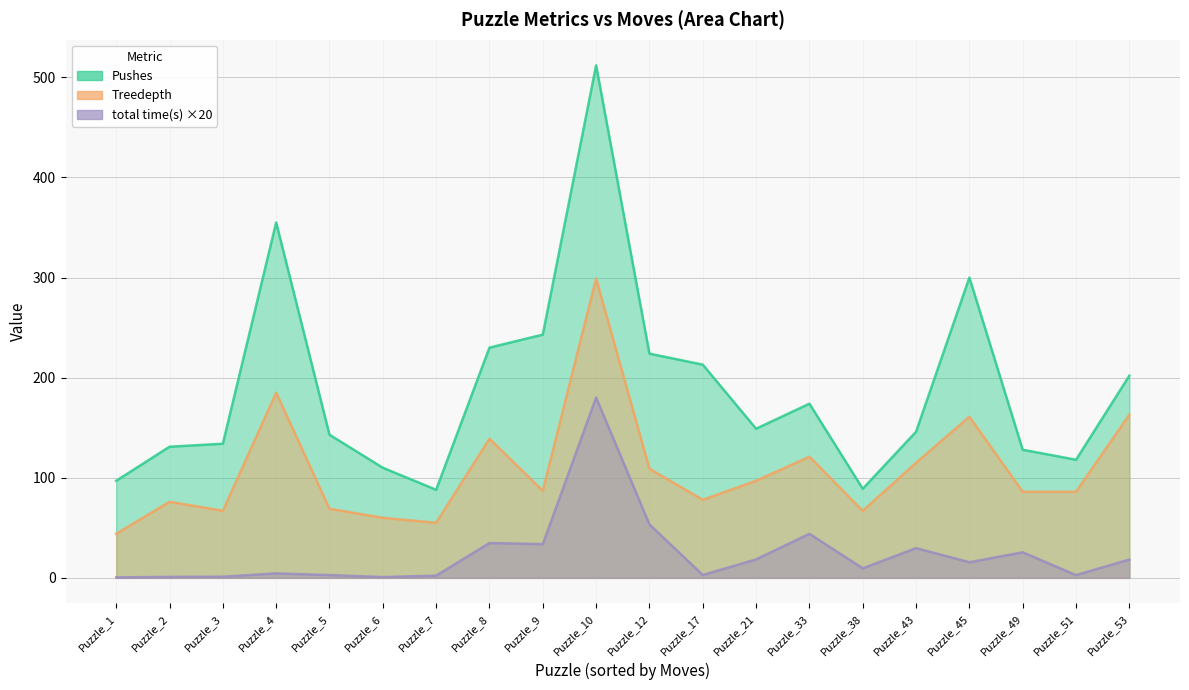

Which category has the lowest value across all series?

Puzzle_1